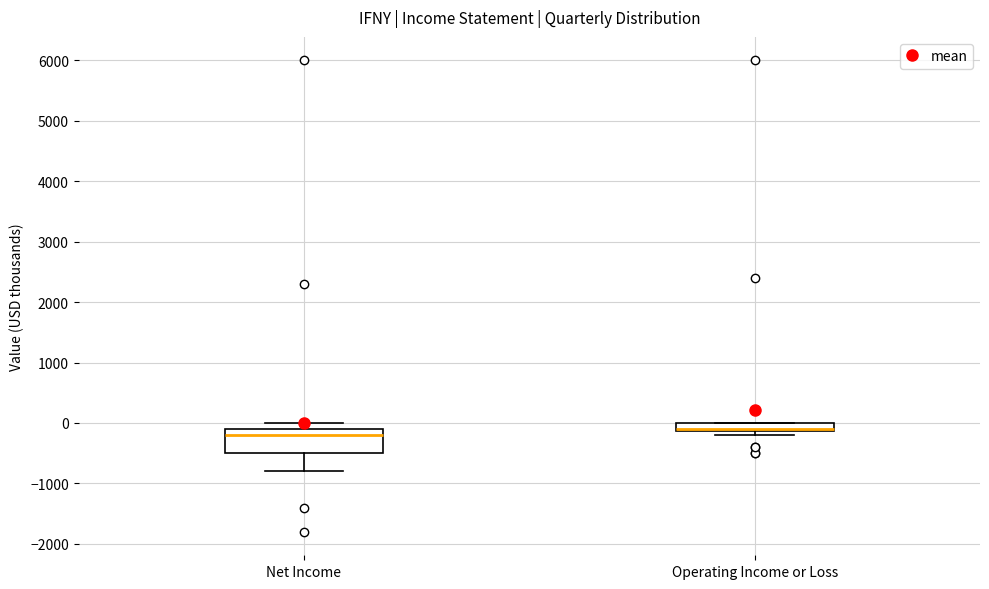

Where is the upper edge of the box for Net Income on the y-axis? The values are not printed on the chart, so give them approximately, as read against the axis.

-100